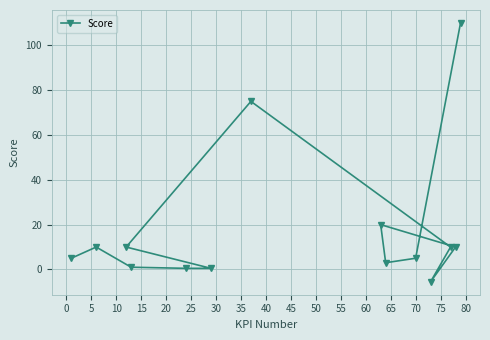

How many data points are less than 10?

7